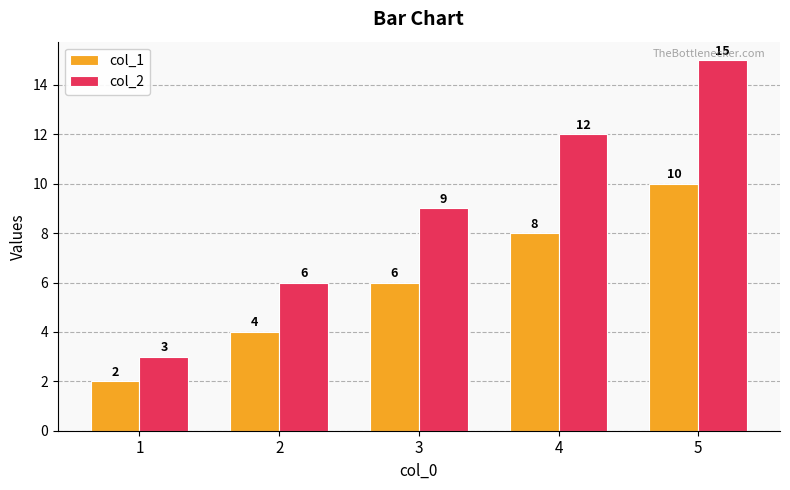

What are all the series names shown in the legend?

col_1, col_2